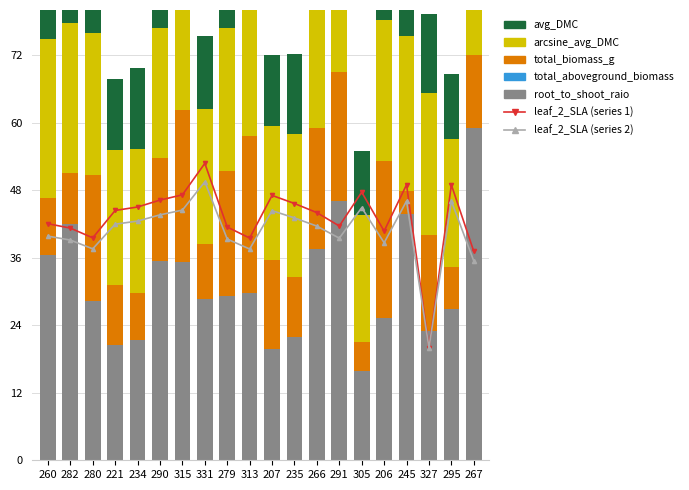

At how many categories does at least one series exceed 17?

20